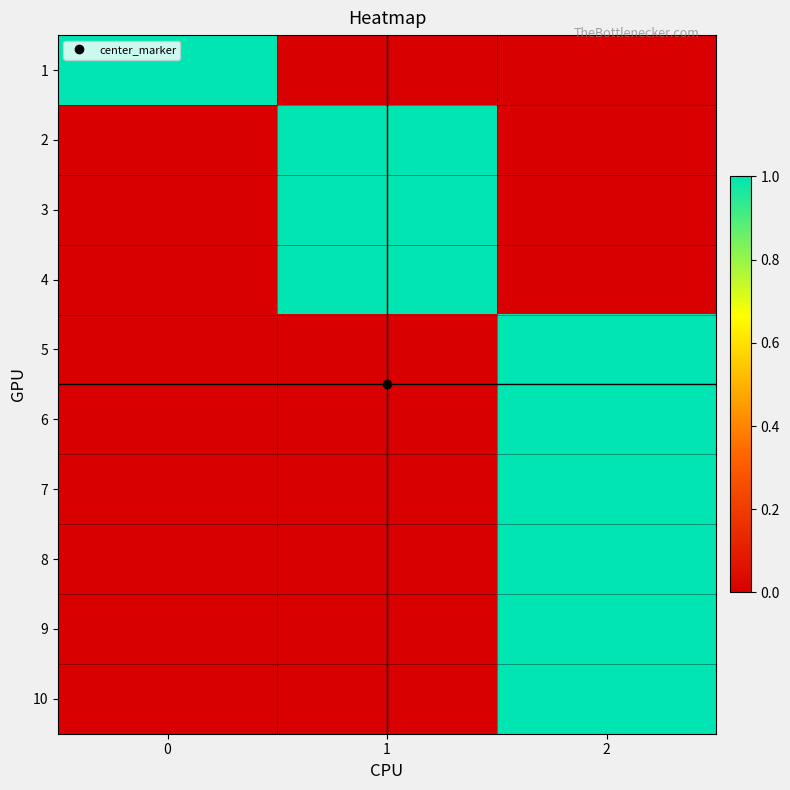

How many distinct data groups are displayed?

10